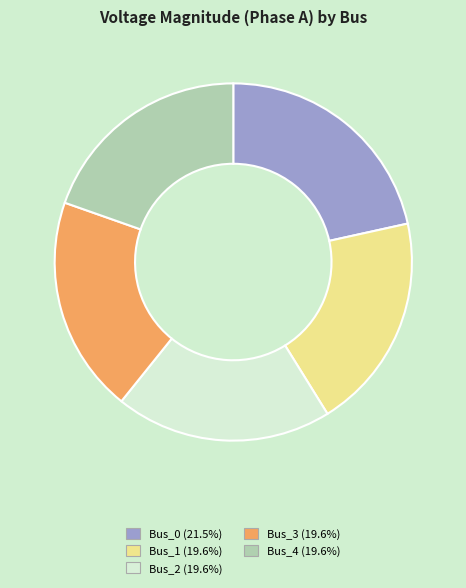

Which has a higher value, Bus_0 or Bus_2?

Bus_0